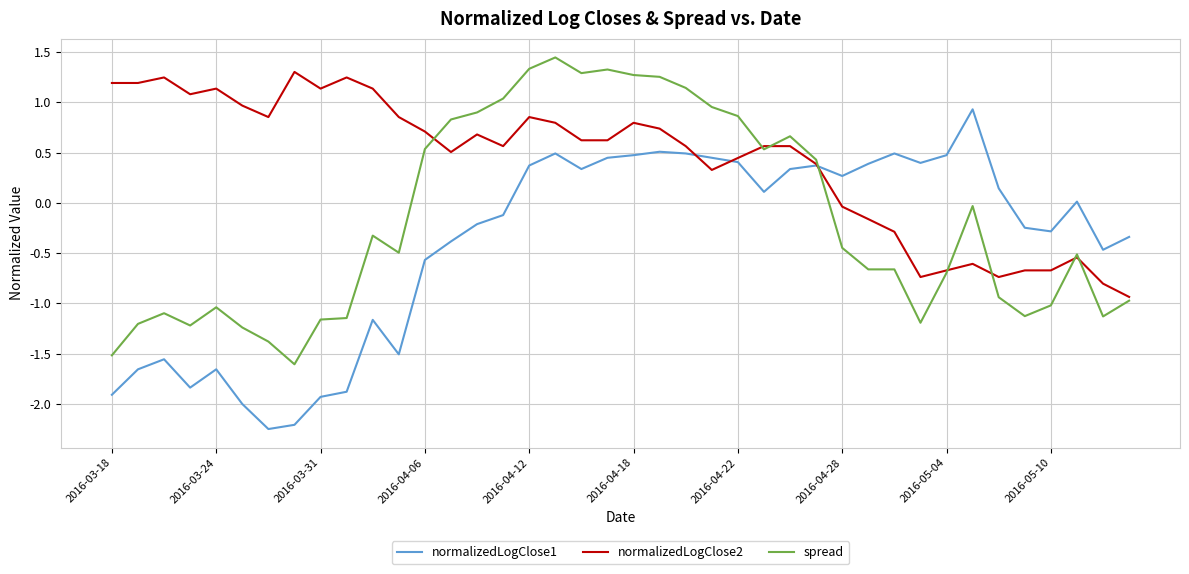

What are all the series names shown in the legend?

normalizedLogClose1, normalizedLogClose2, spread